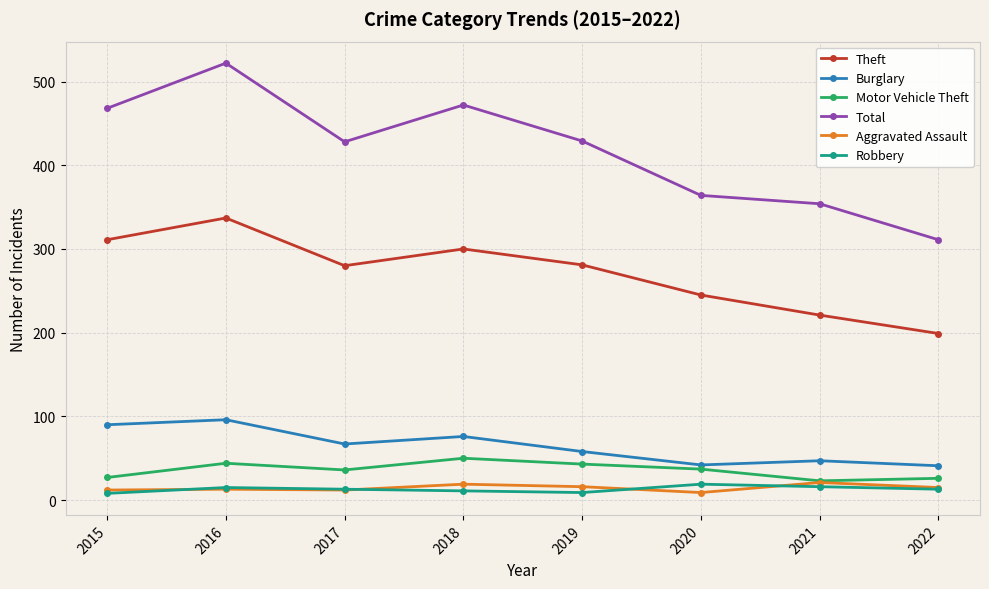

Is the value of Theft at 2018 greater than the value of Aggravated Assault at 2021?

Yes